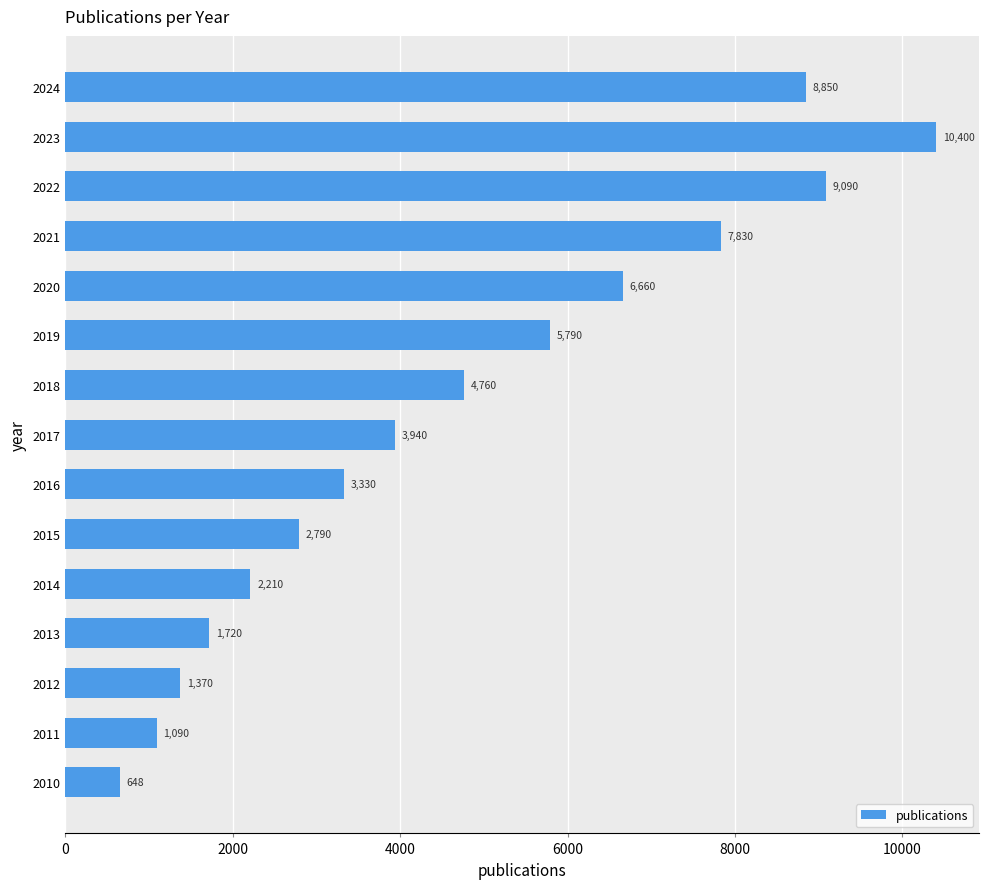

How many values are below 3940?

7